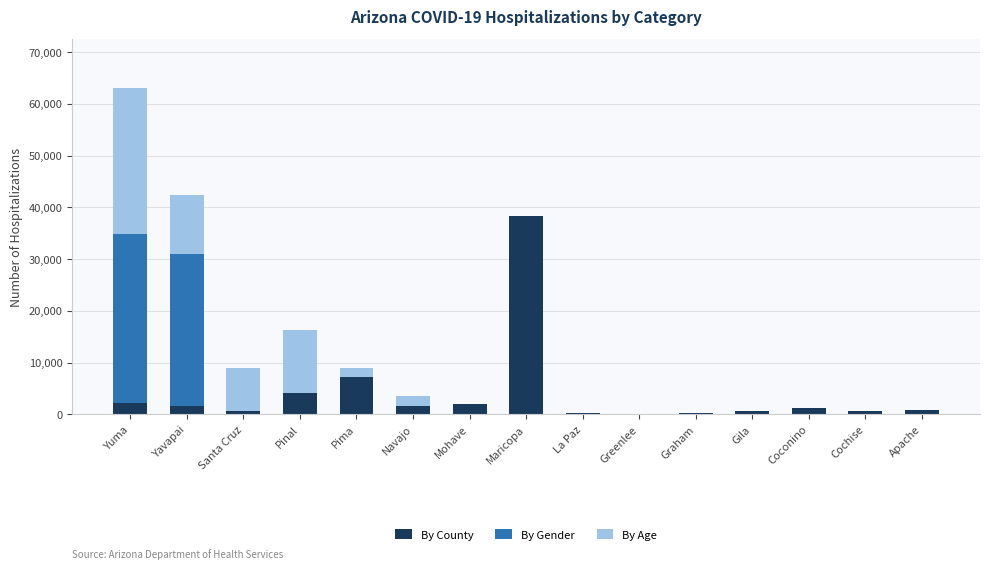

True or false: By County has a value of 2251 at Yuma.

True